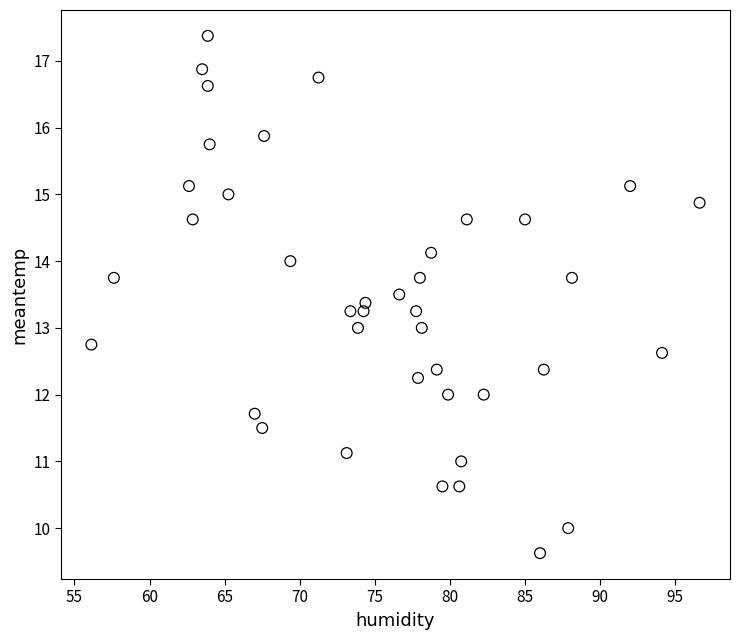

What is the range of X values (max minus min)?

40.5